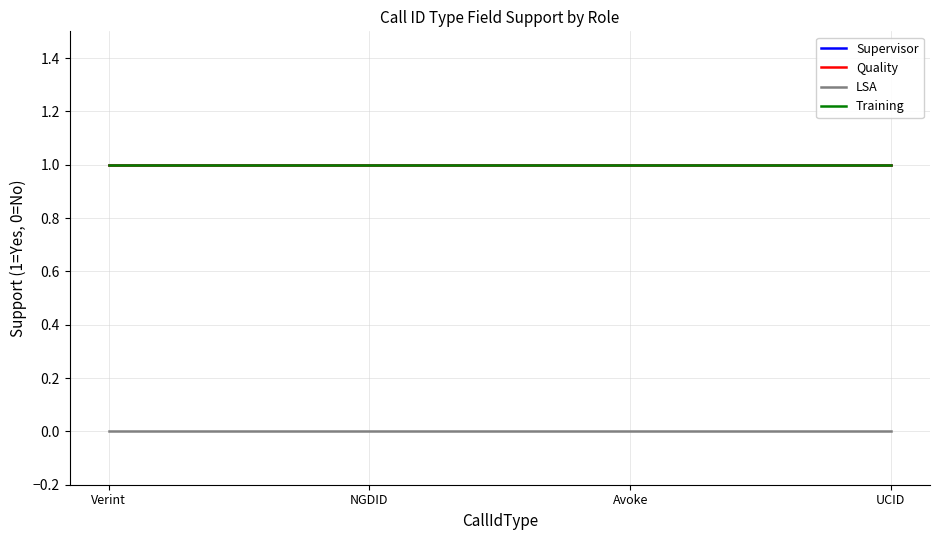

At which category is the sum across all series the highest?

Verint